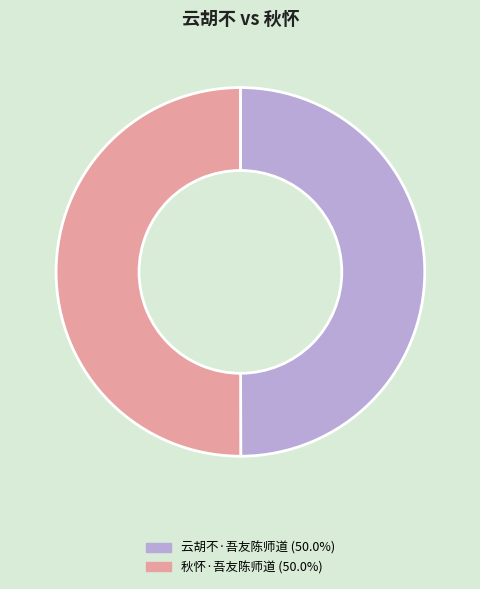

How many segments does this pie chart have?

2